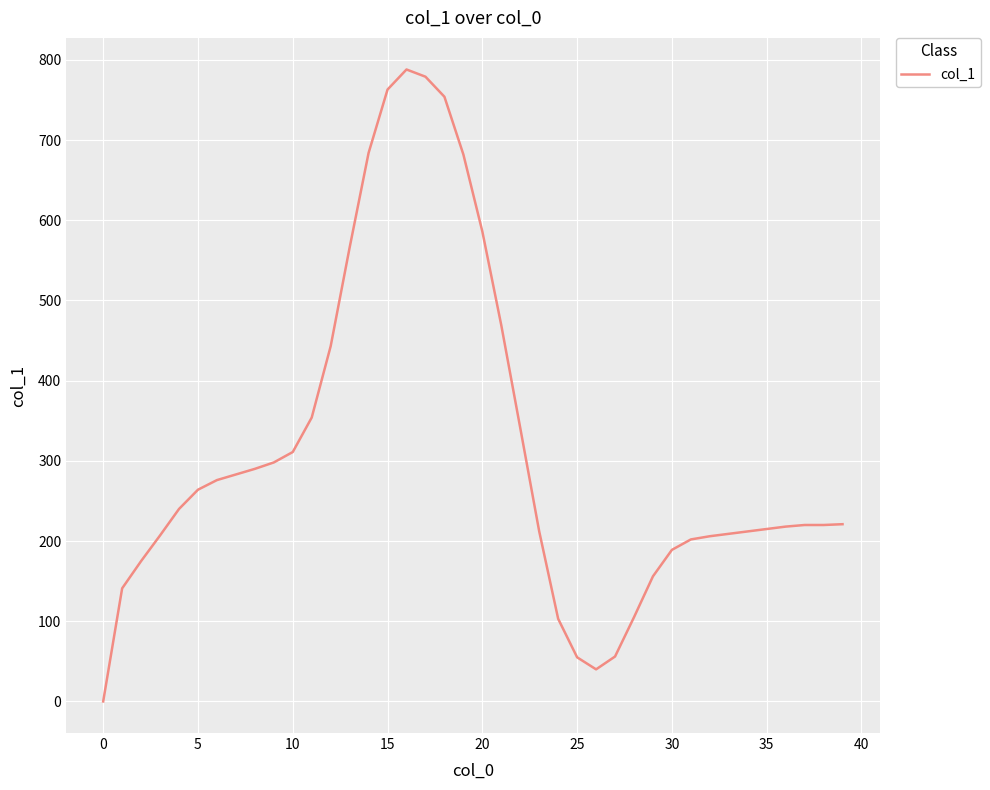

What is the greatest value displayed?

788